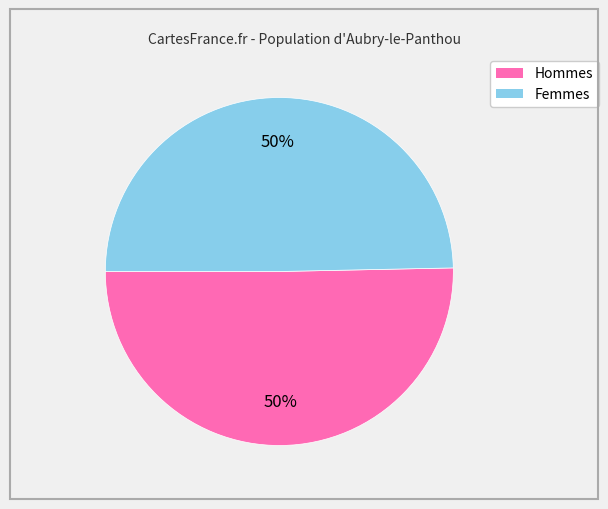

How many segments does this pie chart have?

2